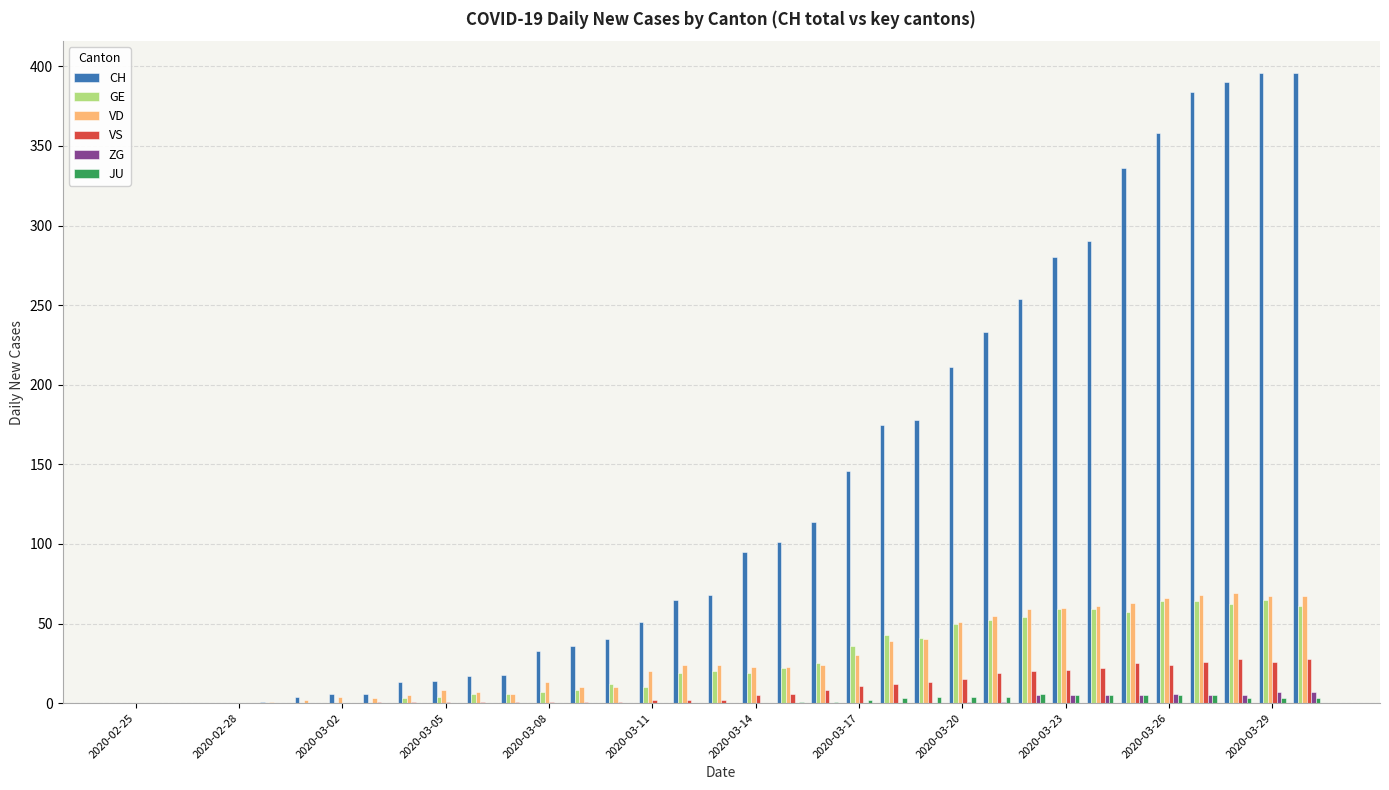

What is the maximum value shown in the chart?

396